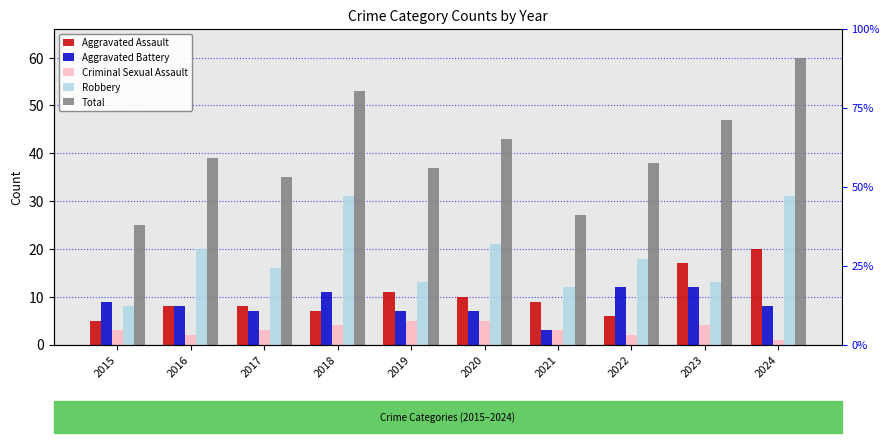

Are the bars grouped side by side (vs. stacked)?

Yes